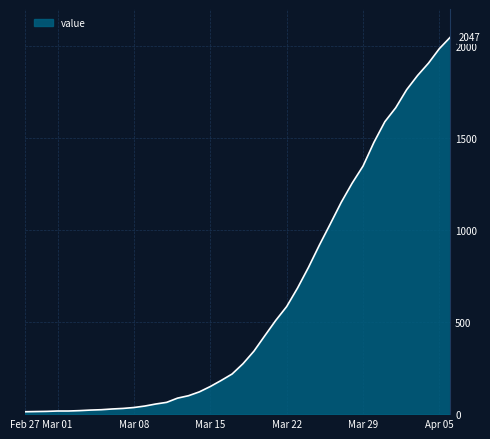

What is the greatest value displayed?

2047